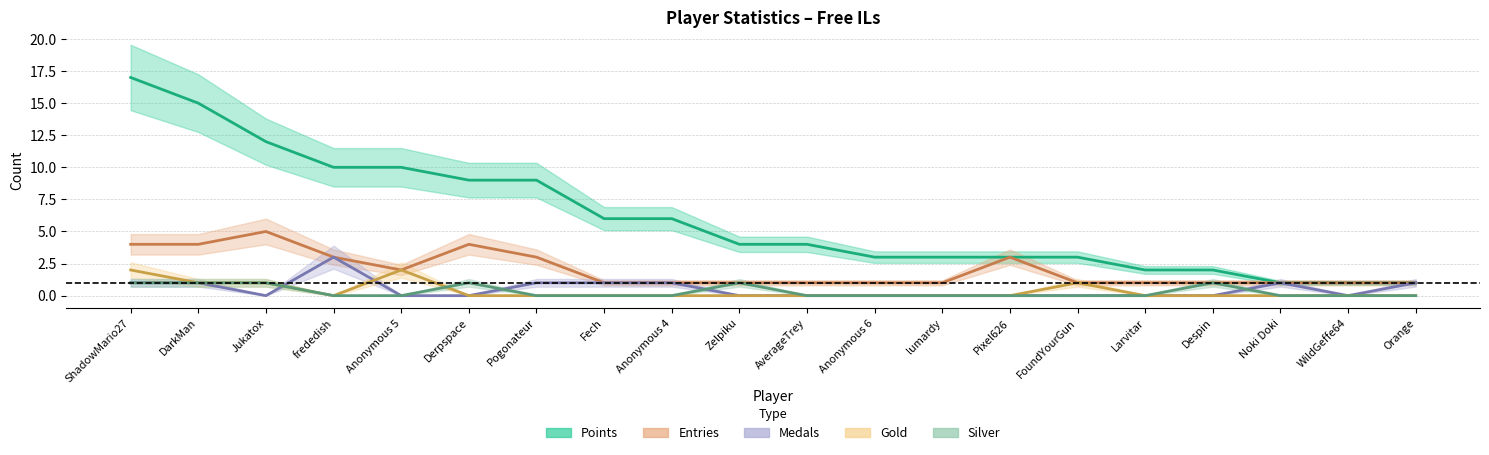

Between ShadowMario27 and DarkMan, which series saw the biggest shift?

Points